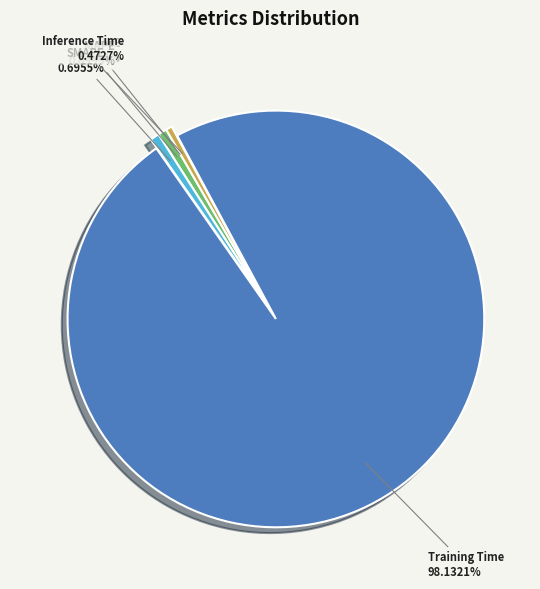

Between SMAPE and Training Time, which is larger?

Training Time